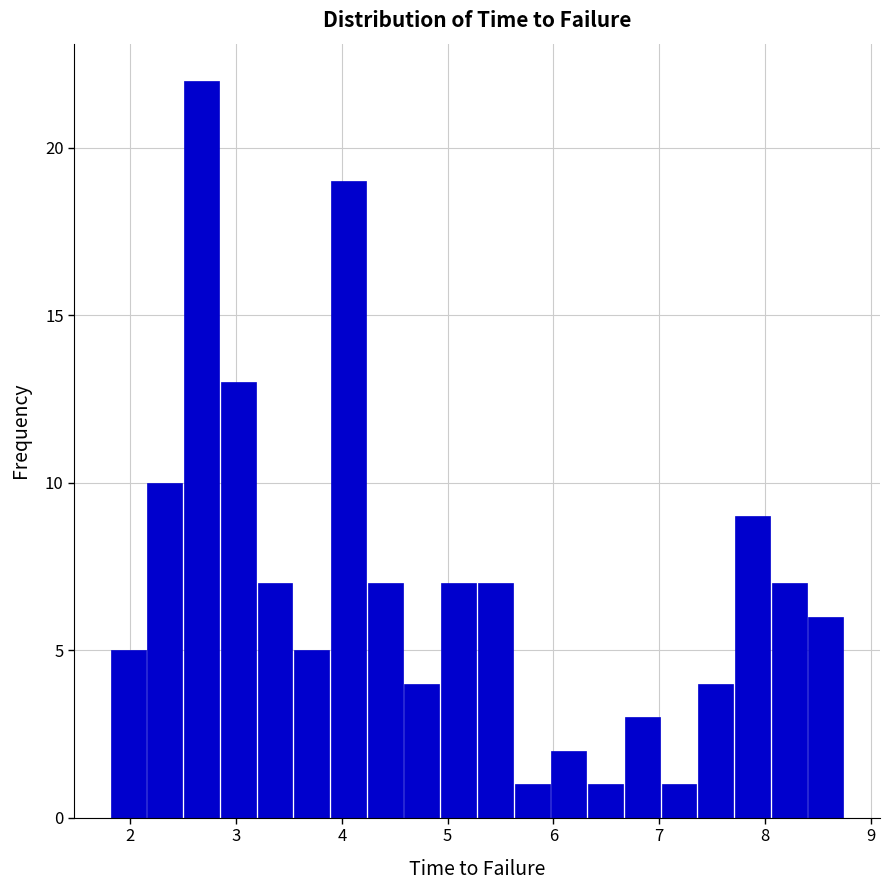

Read against the x-axis, roughly where is the centre of the tallest bar?

2.7